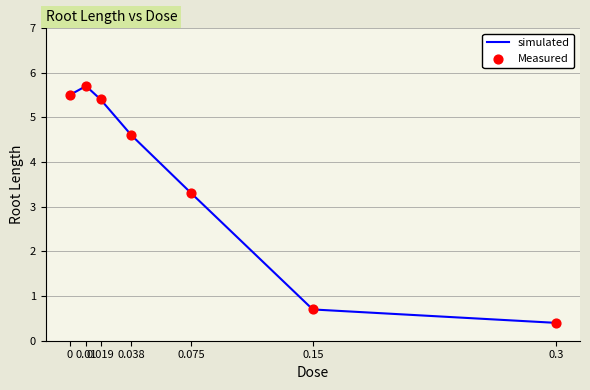

What is the difference between the values at 0.019 and 0.075?

2.1